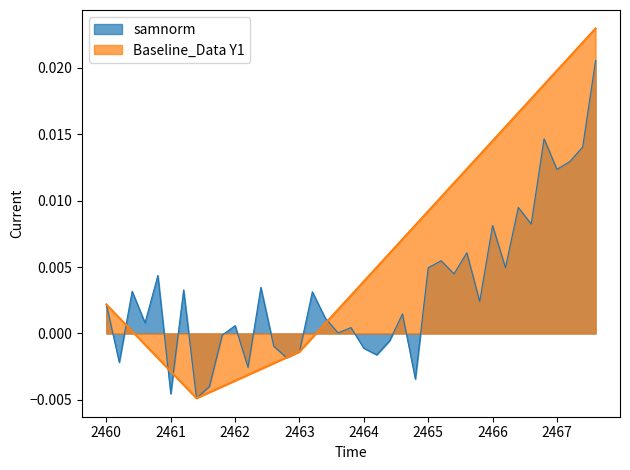

True or false: Baseline_Data Y1 has more than 0 interior local peaks.

False